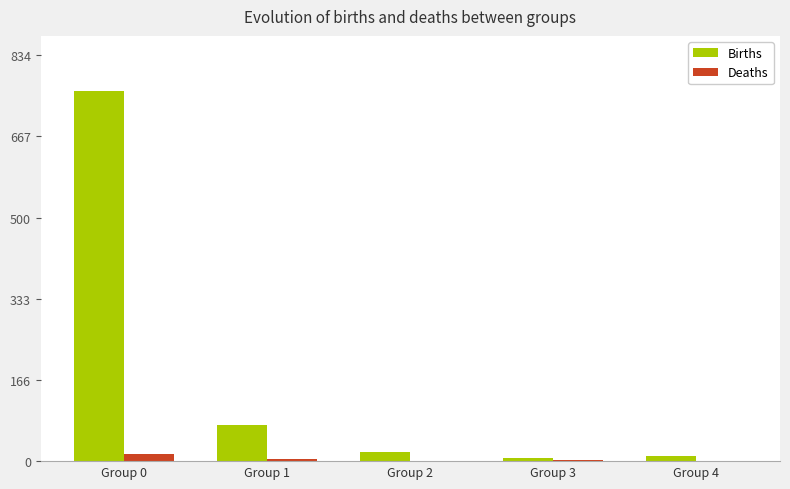

What is the sum of all Births values?

870